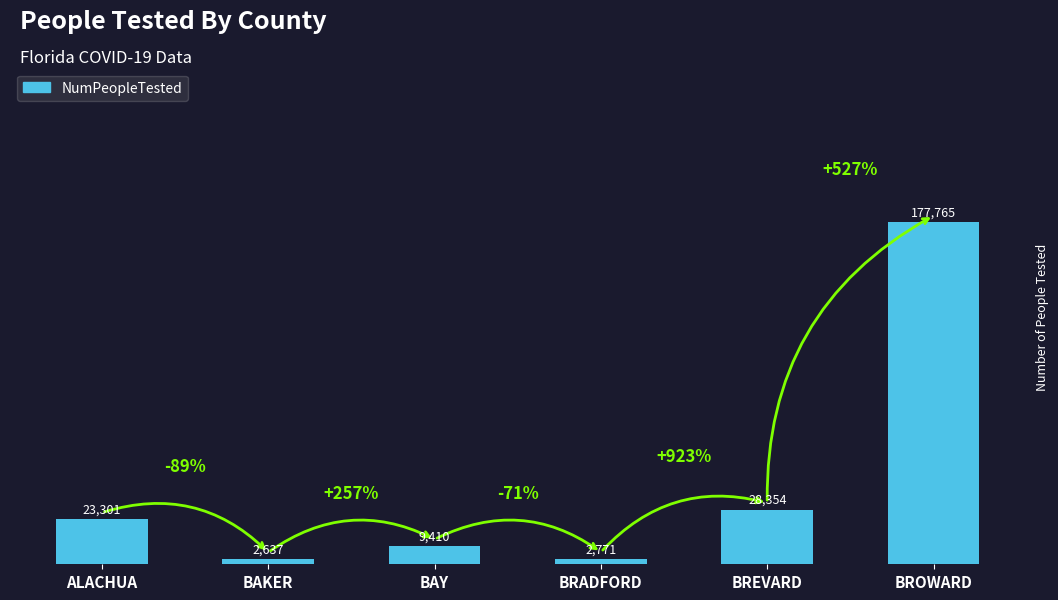

What is the minimum value shown in the chart?

2637